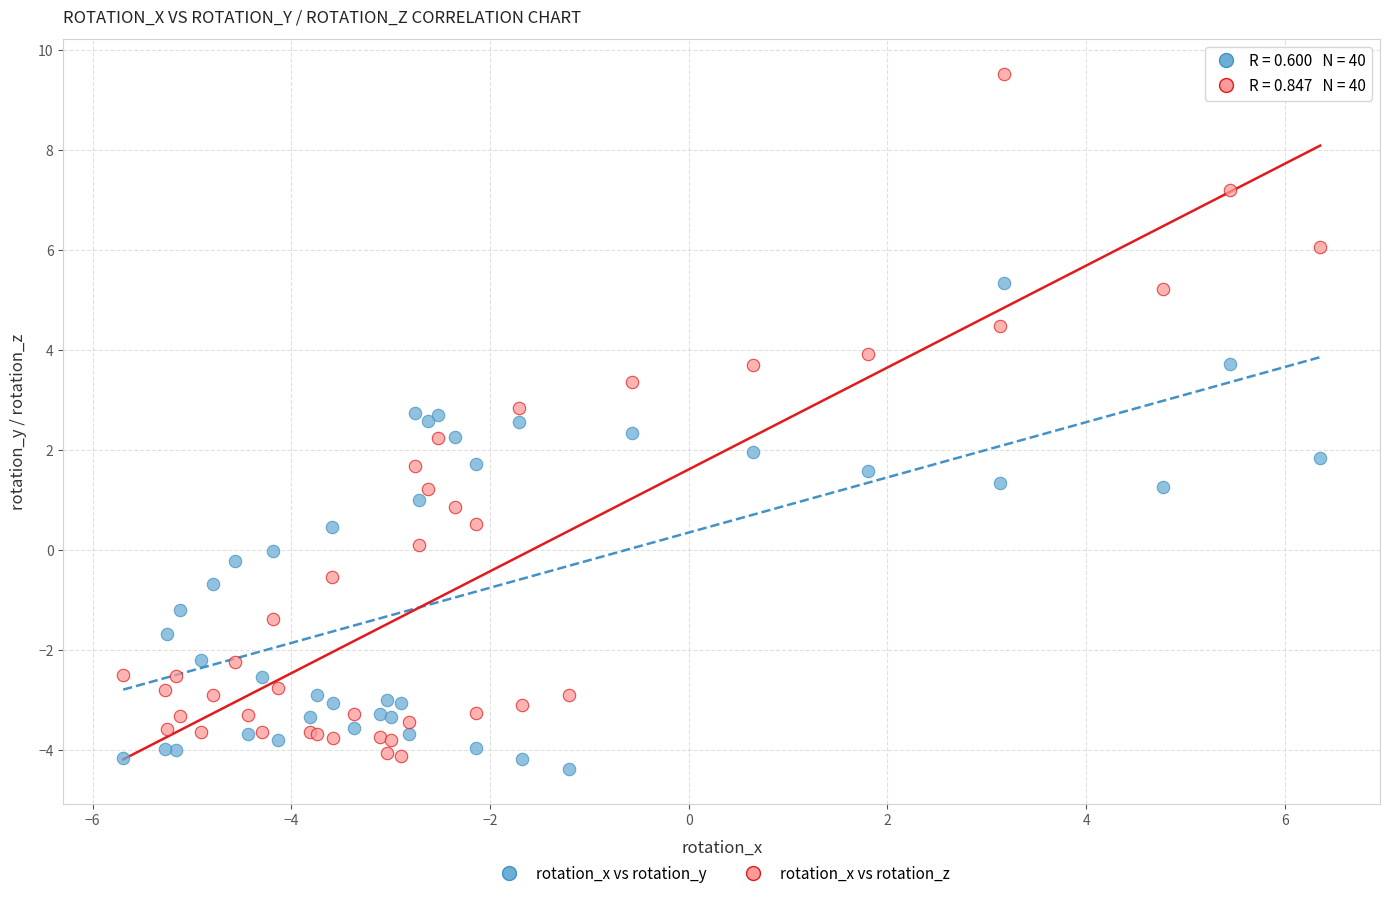

What is the X range (max minus min) for the scatter plot?

12.0